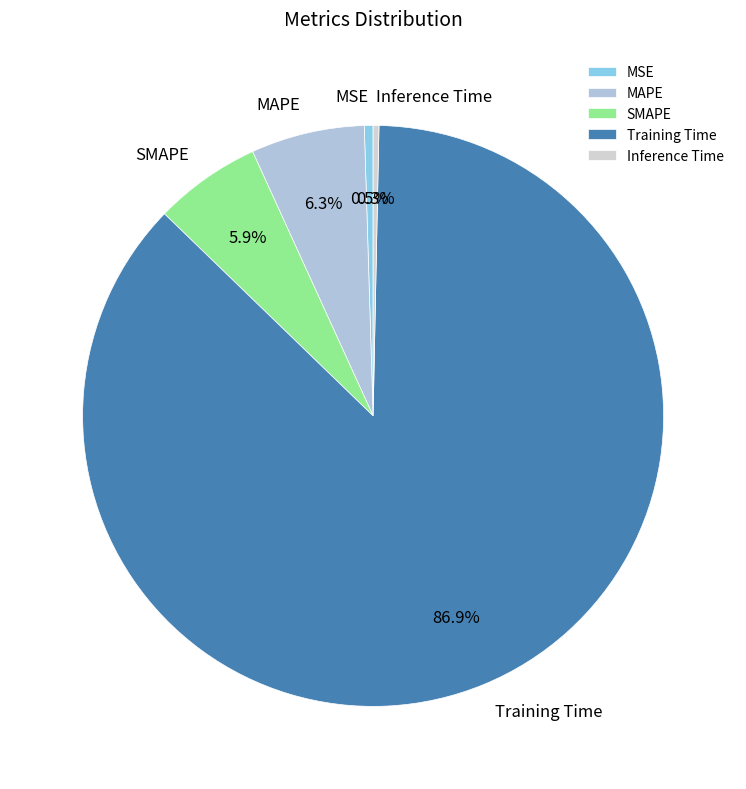

Which has a higher value, Inference Time or SMAPE?

SMAPE